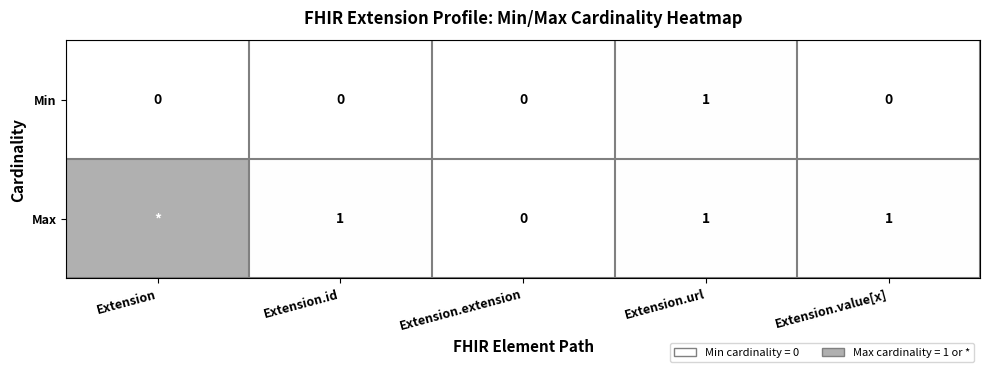

At Extension.id, list the series in order from smallest to largest.

Min, Max